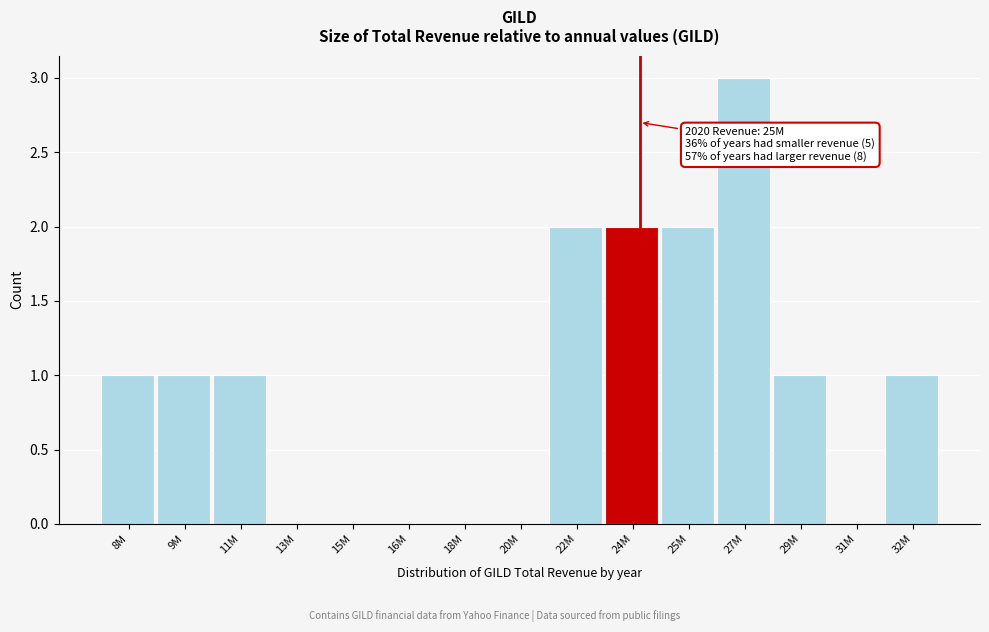

Reading left to right, list all the values displayed in this chart.

8M=1	9M=1	11M=1	13M=0	15M=0	16M=0	18M=0	20M=0	22M=2	24M=2	25M=2	27M=3	29M=1	31M=0	32M=1